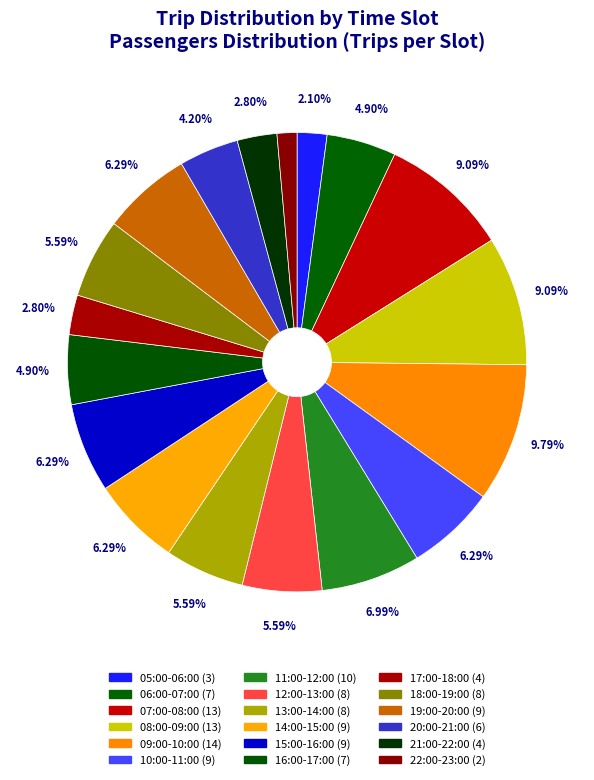

Does 17:00-18:00 represent more than half of the total?

No